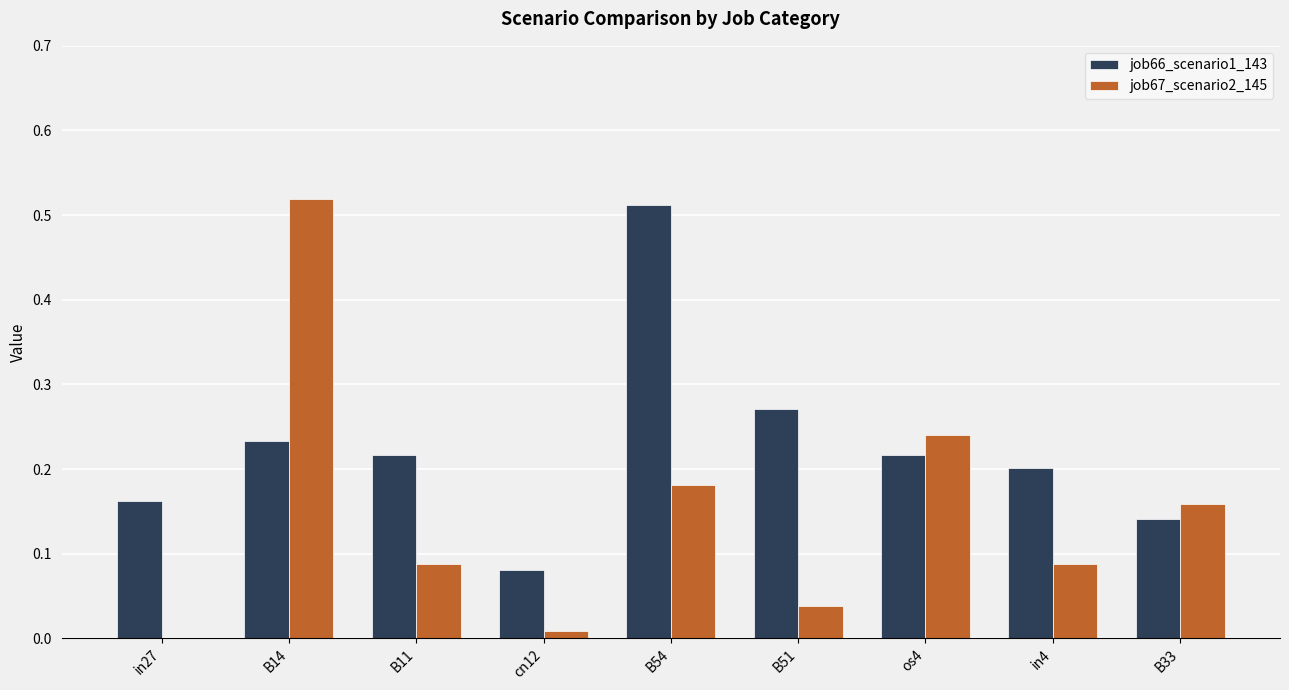

True or false: job66_scenario1_143 has a value of 0.1 at os4.

False